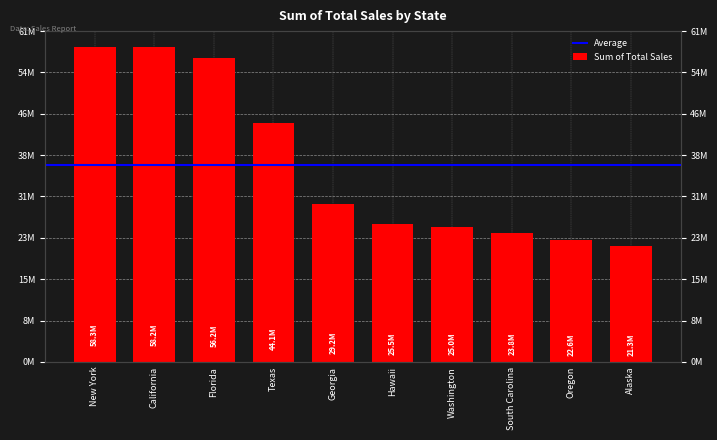

What is the value of the 9th bar from the left?

22630000